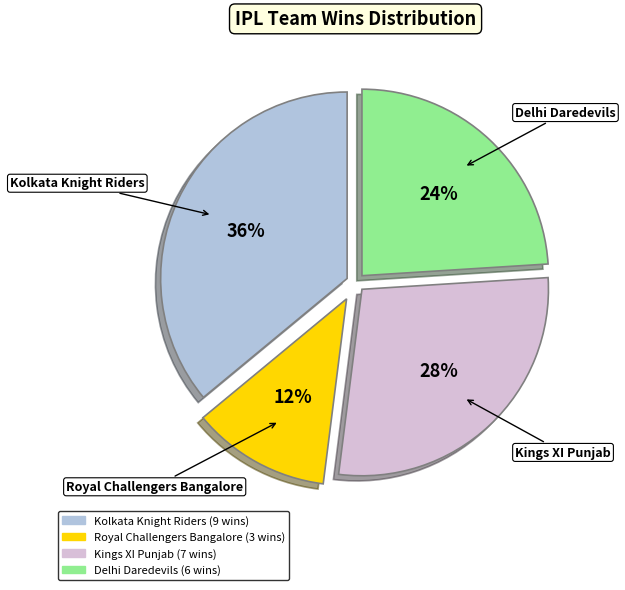

How many slices are in this pie chart?

4